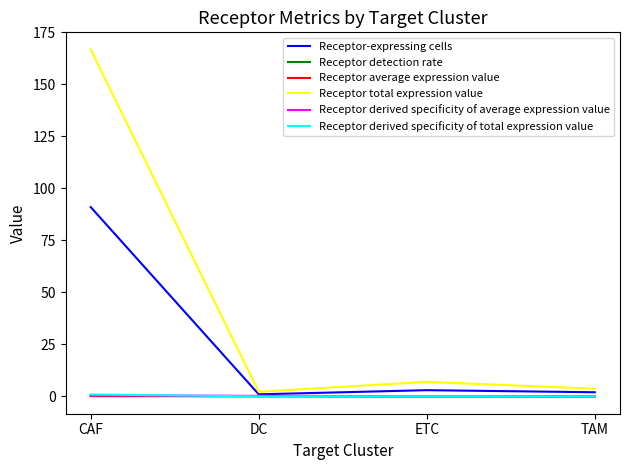

At which category is the sum across all series the highest?

CAF